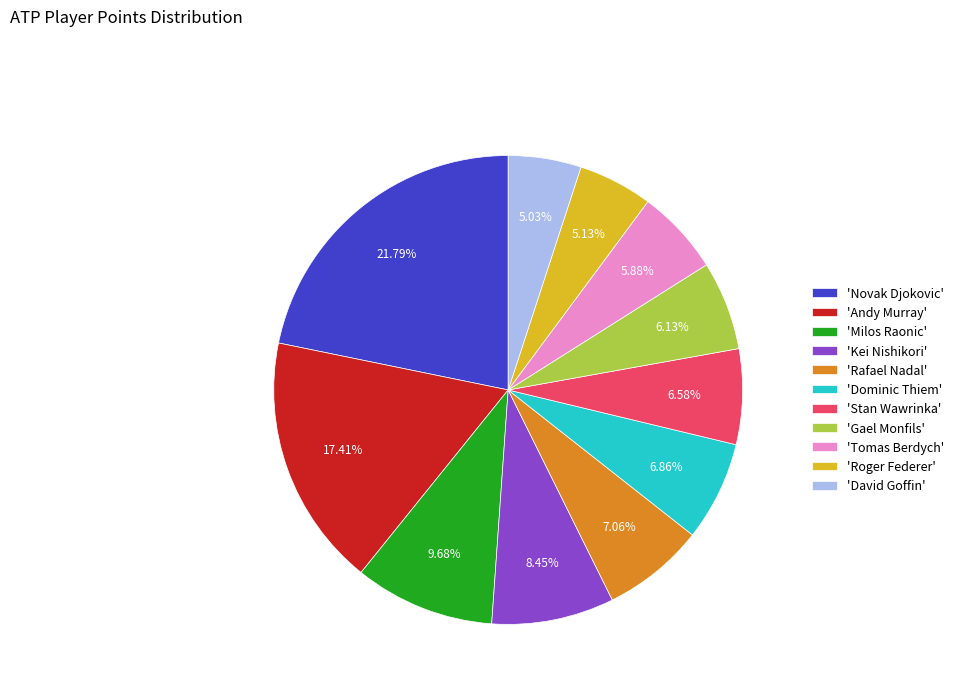

Does 'Rafael Nadal' represent more than half of the total?

No